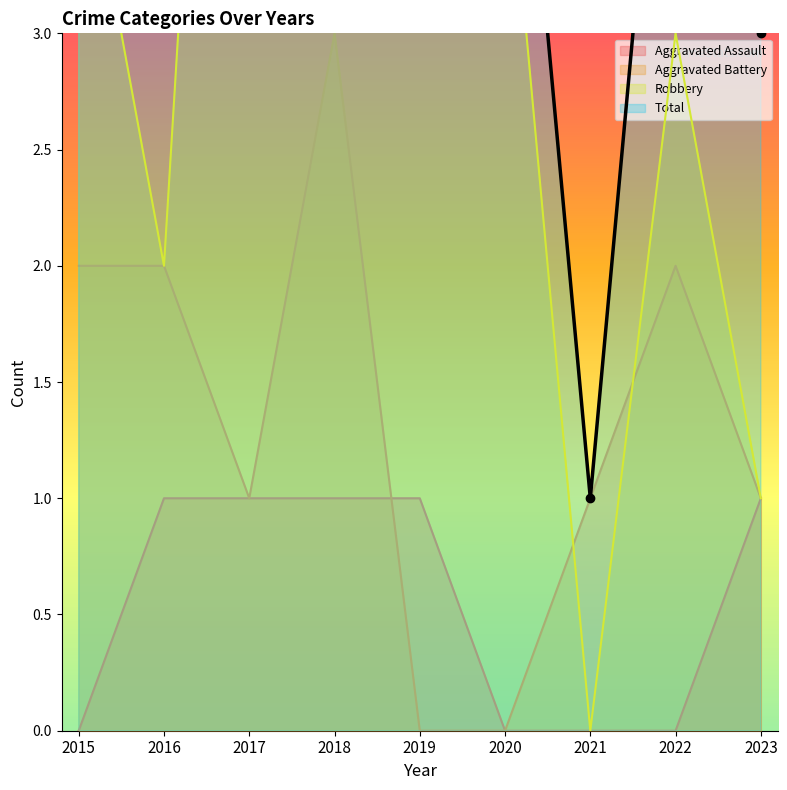

True or false: Robbery and Total cross at least once.

False